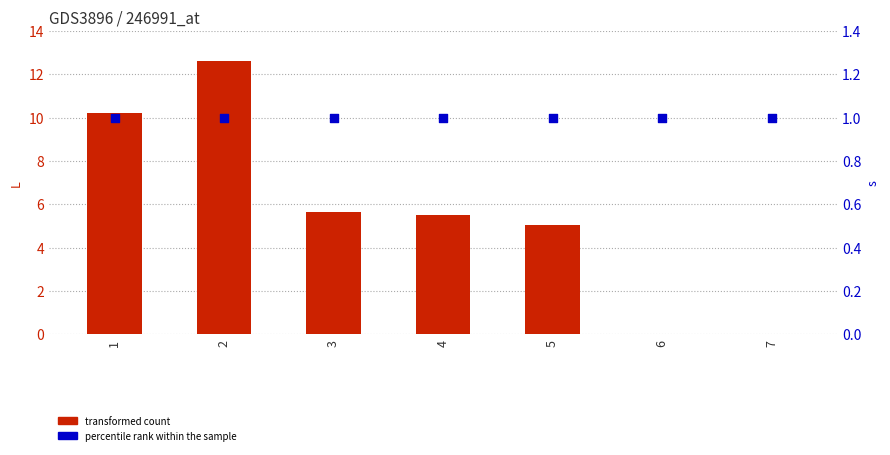

Which series contains the lowest Y value?

transformed count